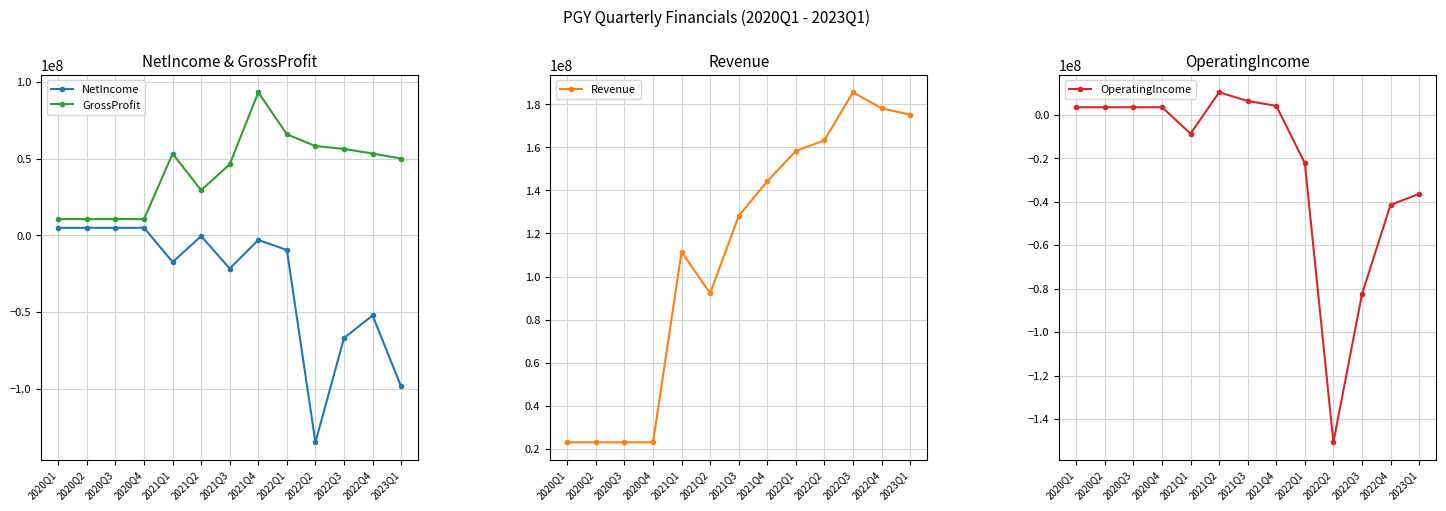

What are all the series names shown in the legend?

NetIncome, GrossProfit, Revenue, OperatingIncome